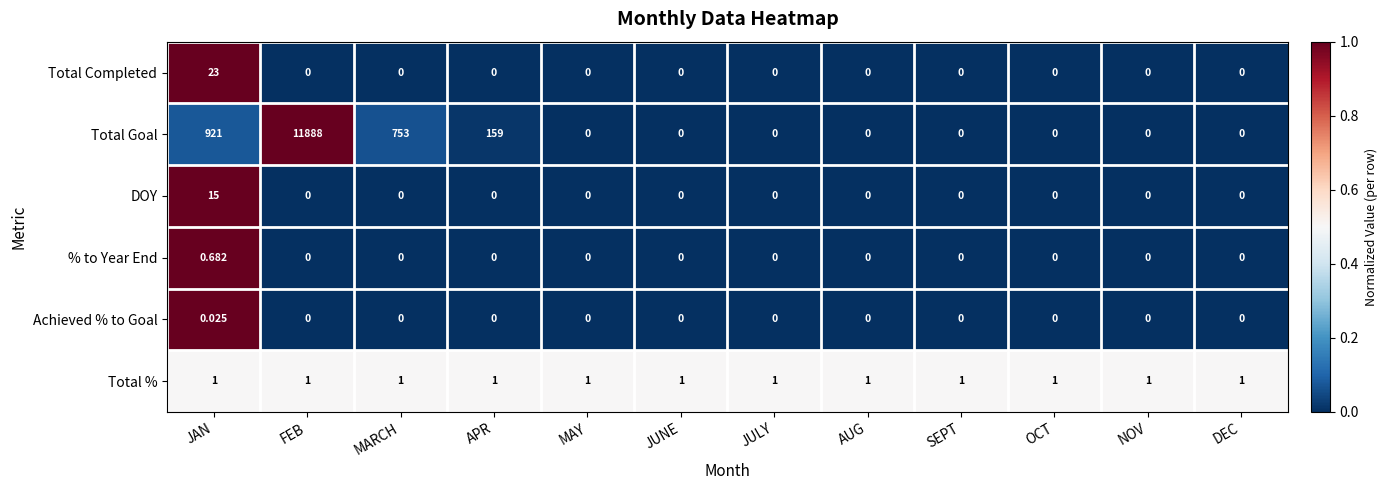

Which series changed the most between APR and AUG?

Total Goal